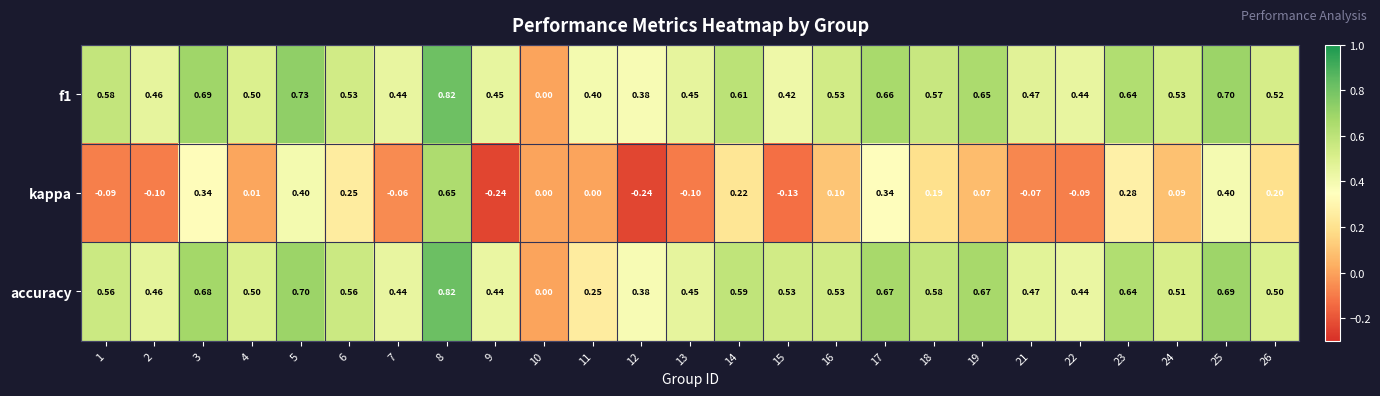

Is the value of accuracy at 24 greater than the value of f1 at 1?

No